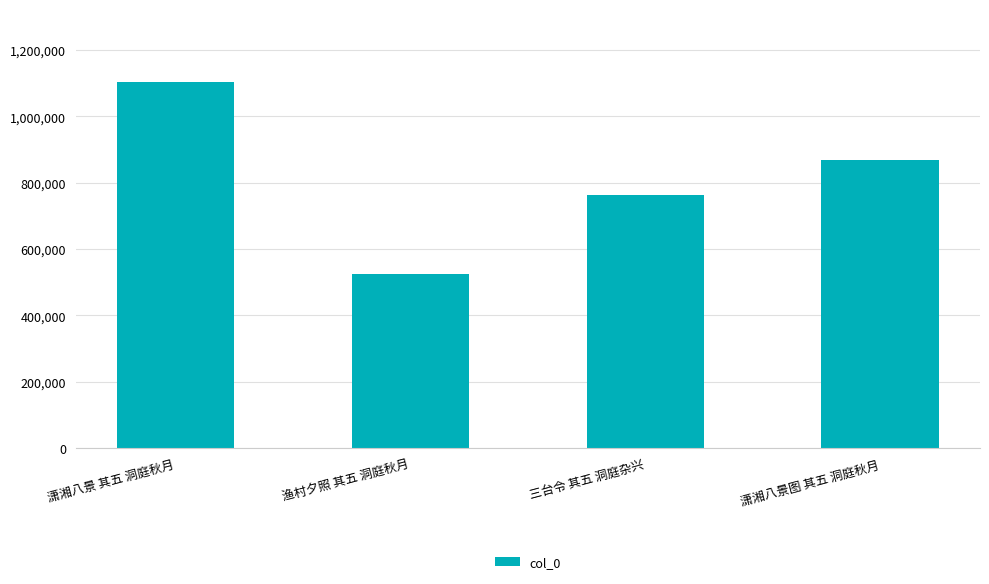

What is the greatest value displayed?

1103134